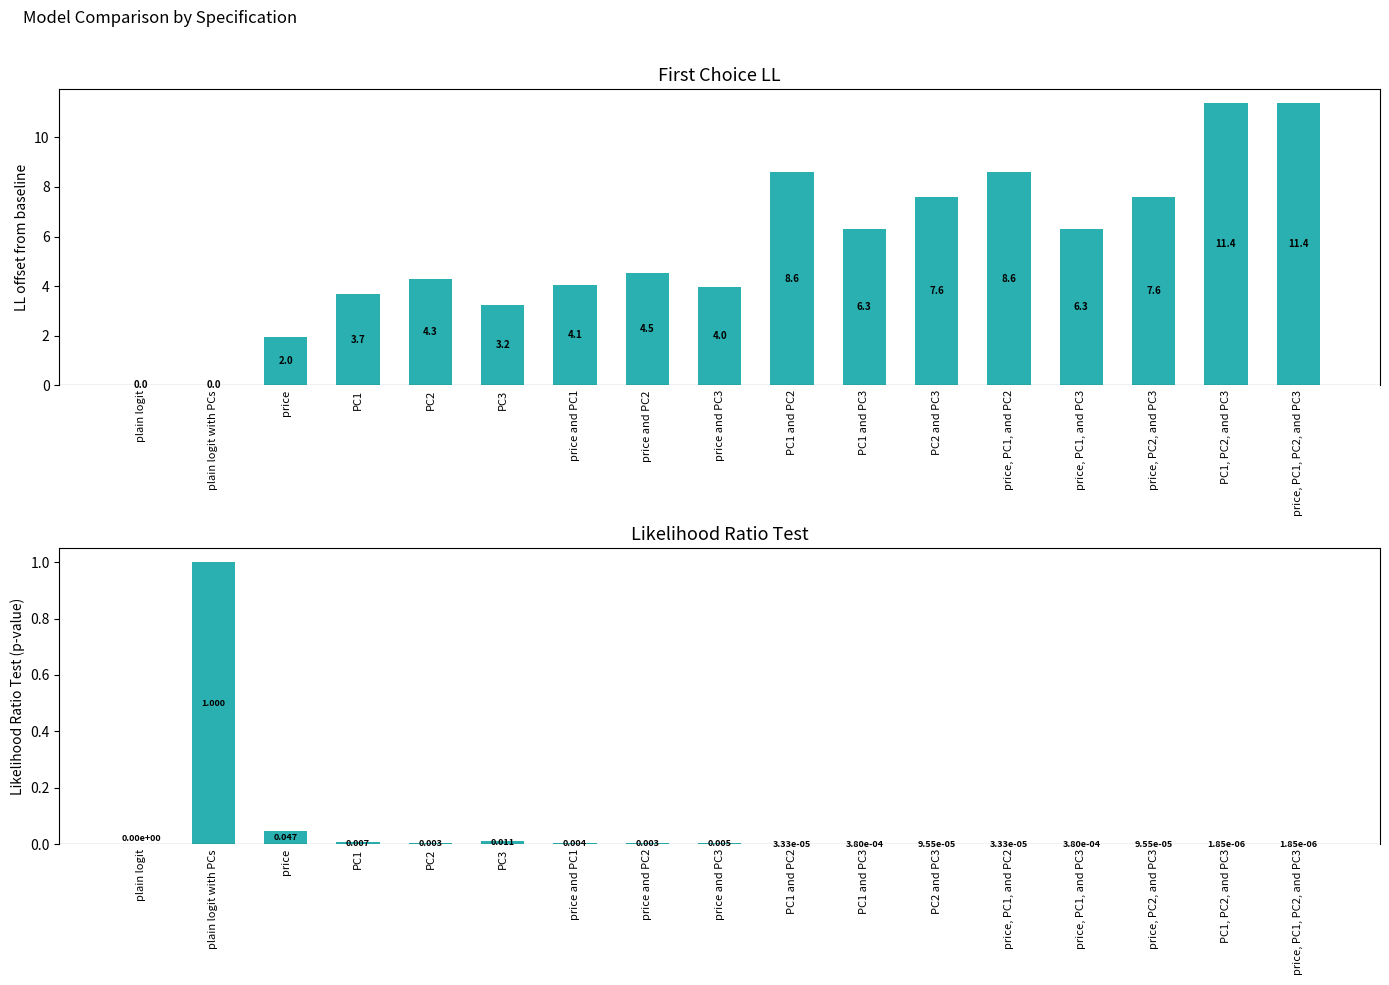

What is the label of the 3rd bar from the left?

price